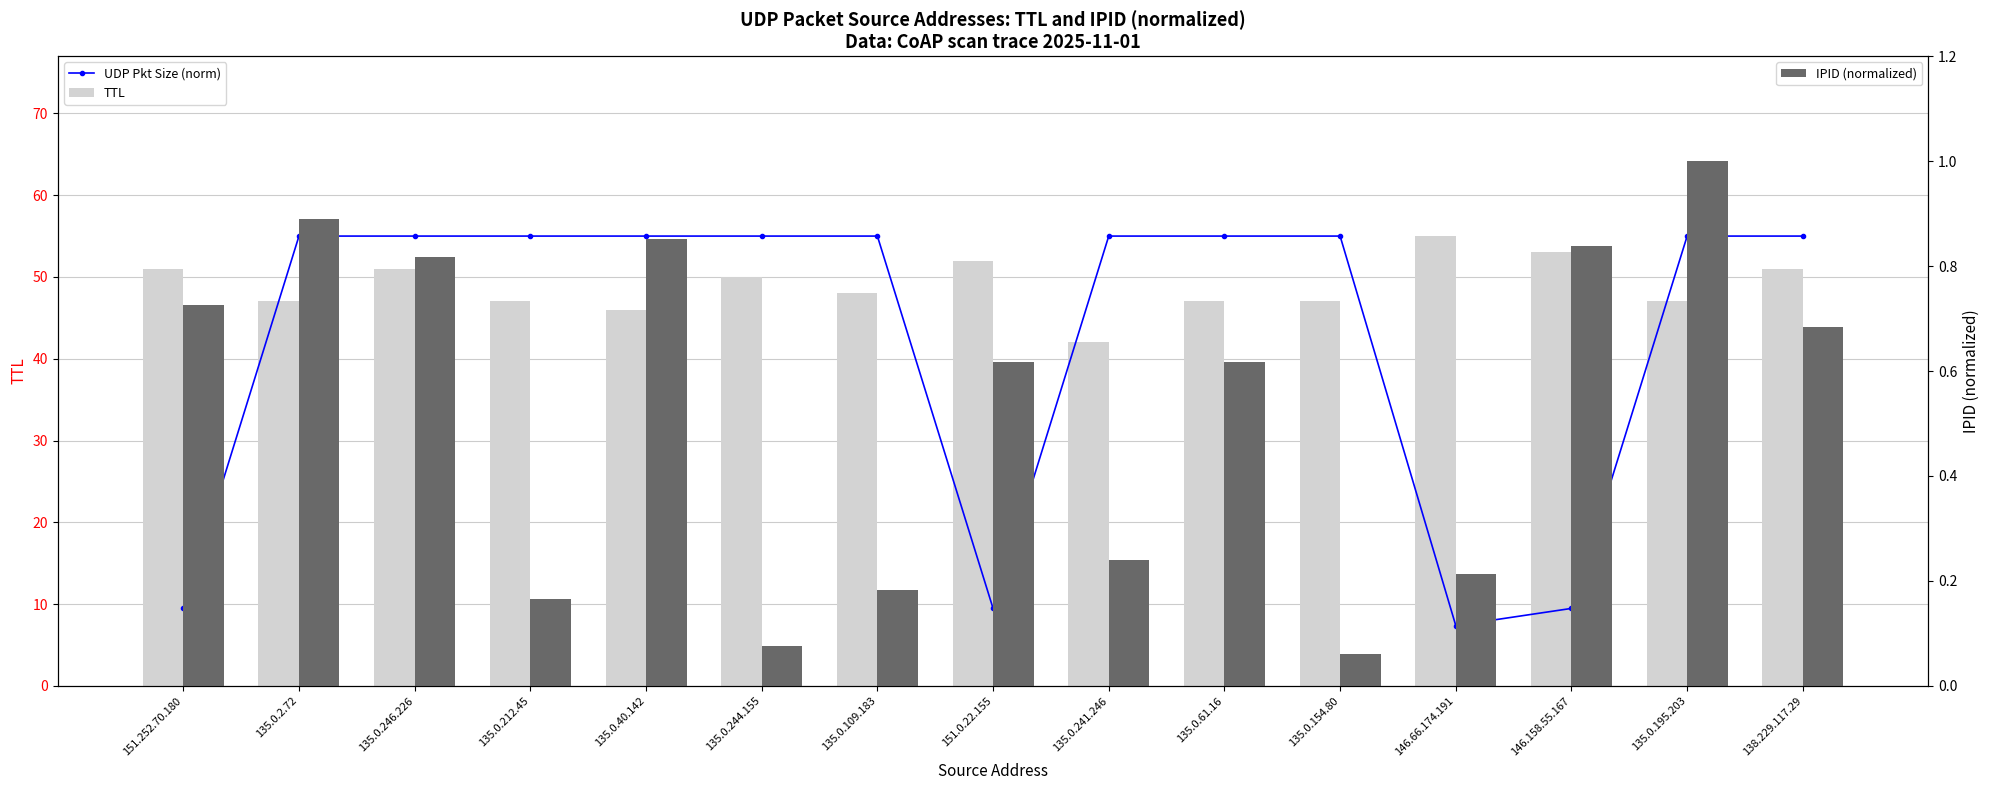

What are all the series names shown in the legend?

UDP Pkt Size (norm), TTL, IPID (normalized)